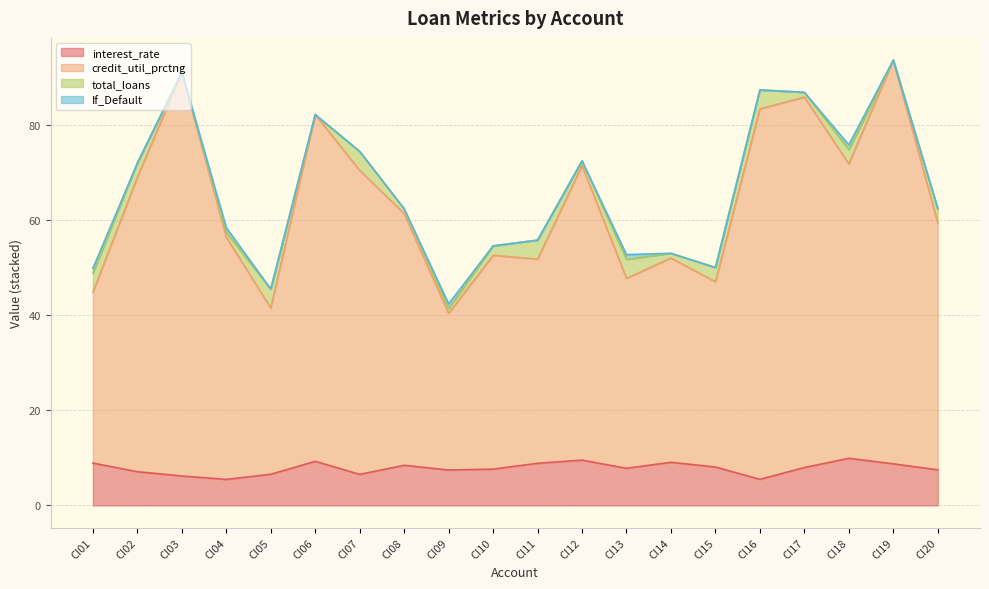

The interest_rate series shows 6.5 at CI07. True or false?

True